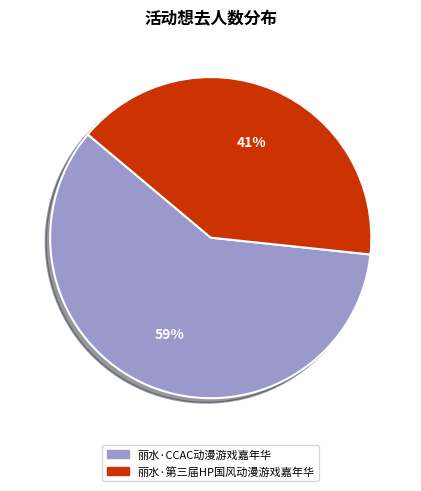

Do 丽水·CCAC动漫游戏嘉年华 and 丽水·第三届HP国风动漫游戏嘉年华 together represent more than half of the pie?

Yes